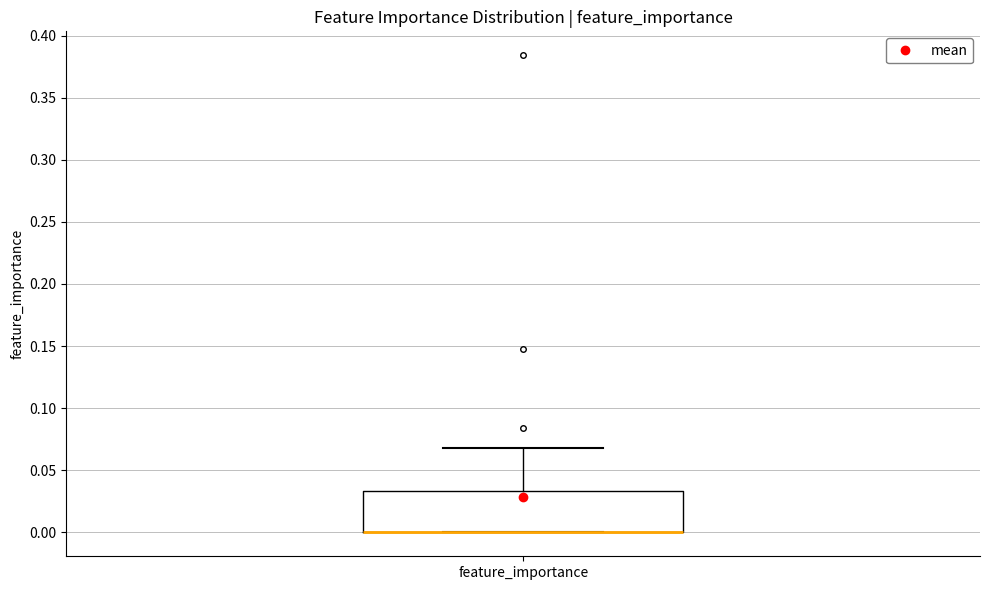

Read this box plot against the y-axis: the position of the median line, the range covered by the box, and the ends of both whiskers. The values are not printed on the chart, so give them approximately, as read against the axis.

median 0.000 (drawn on the box's lower edge), box 0.000 to 0.035, whiskers 0.000 to 0.070